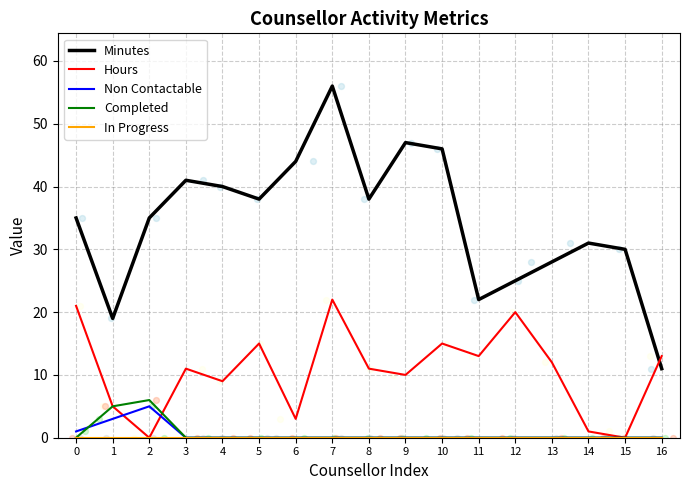

At which category is the sum across all series the highest?

7